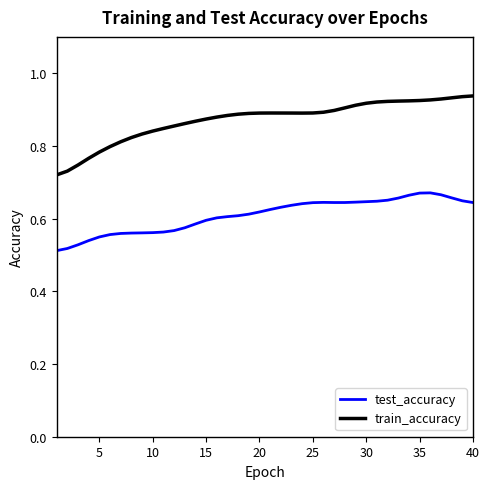

Reading right to left, transcribe all the data shown in this chart.

test_accuracy: 0.6	0.6	0.7	0.7	0.7	0.7	0.7	0.7	0.7	0.6	0.6	0.6	0.6	0.6	0.6	0.6	0.6	0.6	0.6	0.6	0.6	0.6	0.6	0.6	0.6	0.6	0.6	0.6	0.6	0.6	0.6	0.6	0.6	0.6	0.6	0.5	0.5	0.5	0.5	0.5
train_accuracy: 0.9	0.9	0.9	0.9	0.9	0.9	0.9	0.9	0.9	0.9	0.9	0.9	0.9	0.9	0.9	0.9	0.9	0.9	0.9	0.9	0.9	0.9	0.9	0.9	0.9	0.9	0.9	0.9	0.9	0.8	0.8	0.8	0.8	0.8	0.8	0.8	0.8	0.7	0.7	0.7